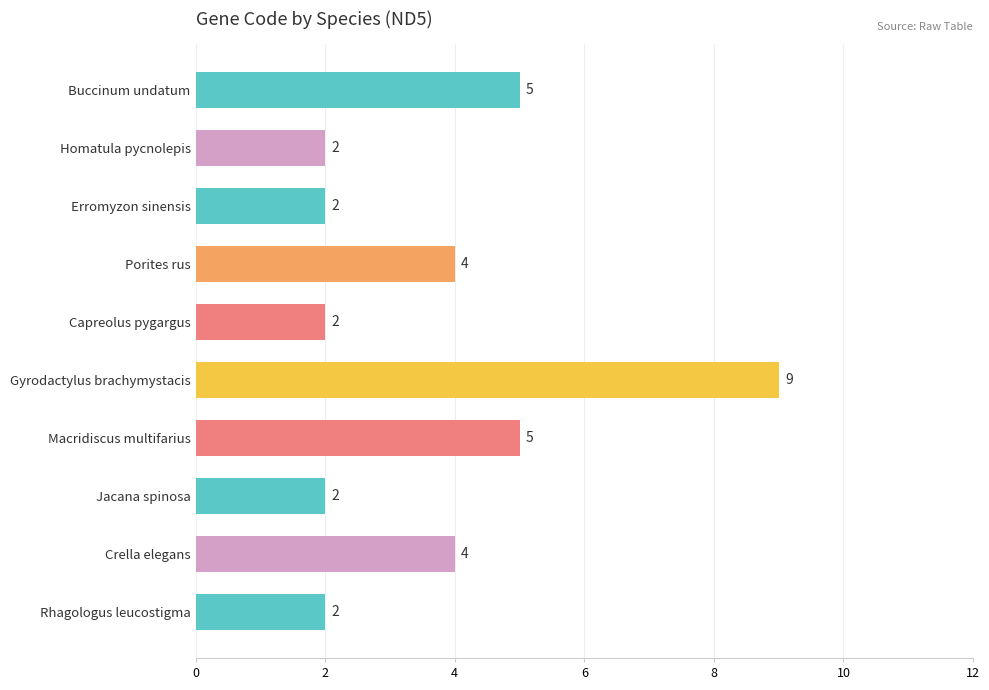

Reading top to bottom, extract all data points from this chart.

Buccinum undatum=5	Homatula pycnolepis=2	Erromyzon sinensis=2	Porites rus=4	Capreolus pygargus=2	Gyrodactylus brachymystacis=9	Macridiscus multifarius=5	Jacana spinosa=2	Crella elegans=4	Rhagologus leucostigma=2